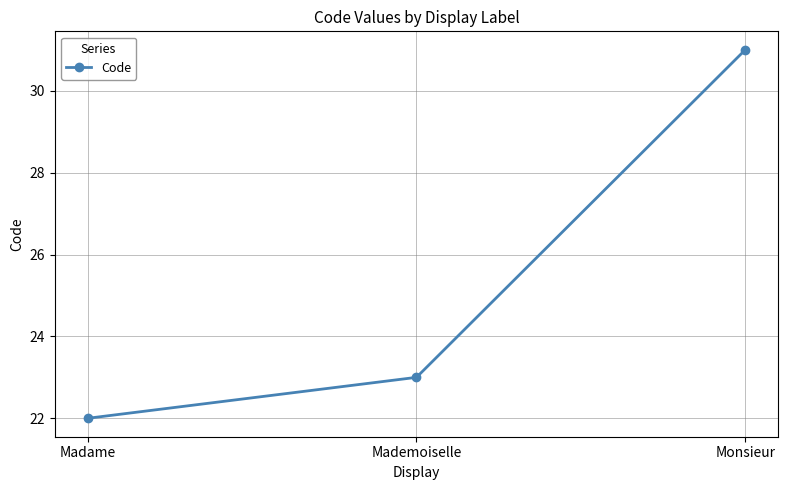

What is the value of the 1st point from the left?

22